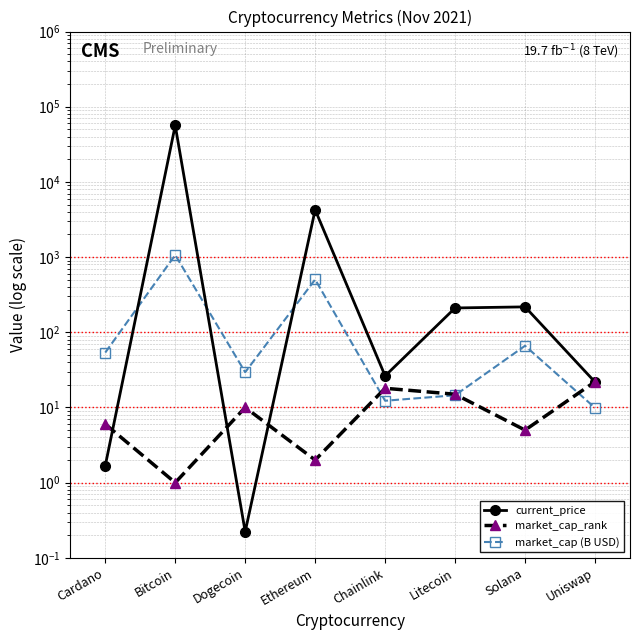

Is it true that current_price equals 56420.0 at Bitcoin?

True